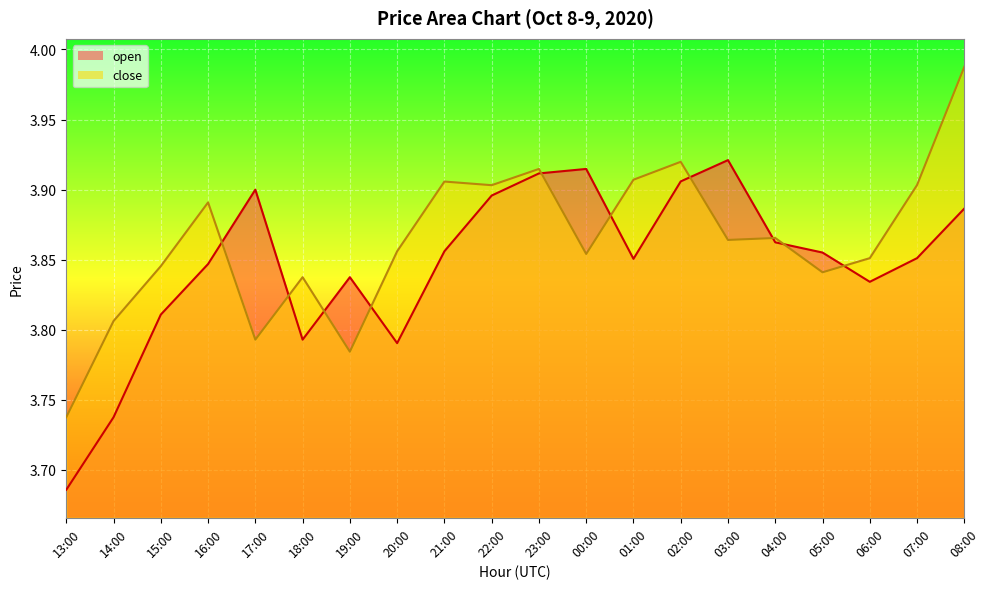

How many open values are between 3 and 4?

20